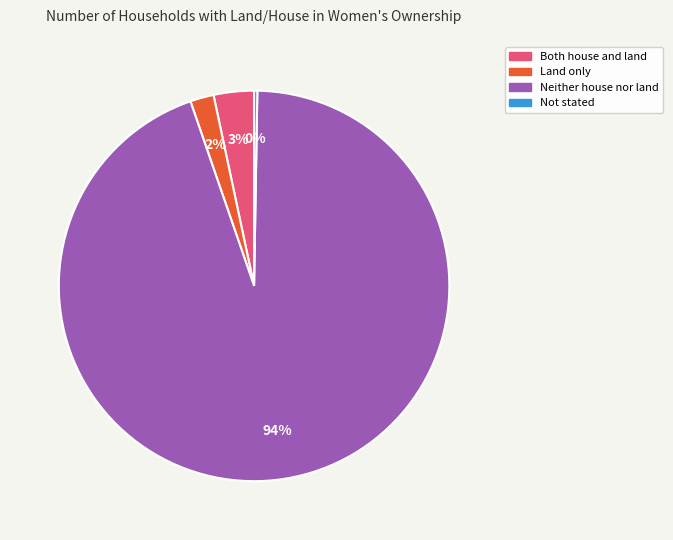

What percentage is the Land only slice, to the nearest percent?

2%